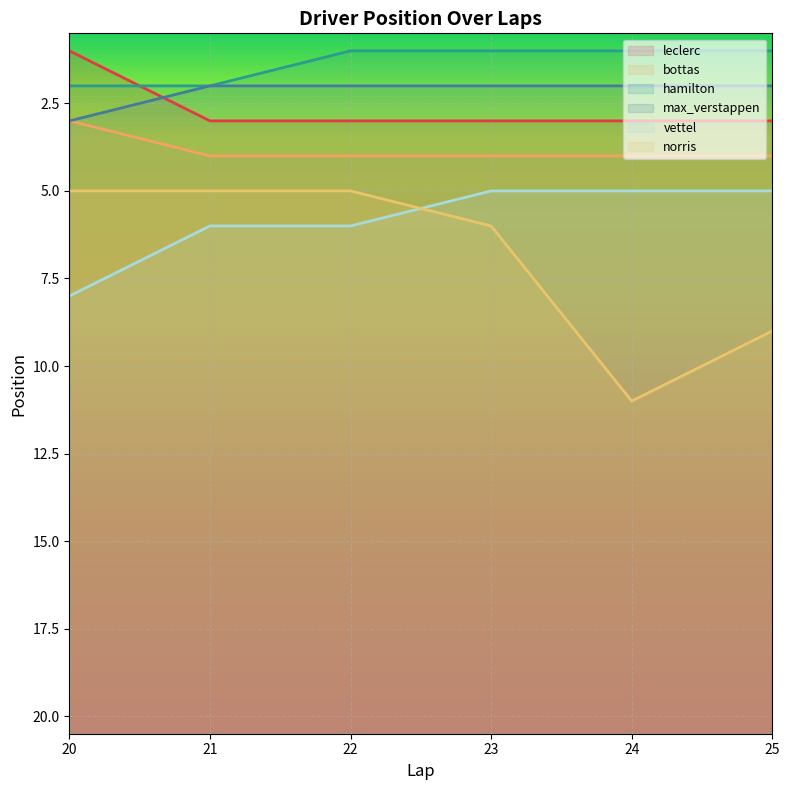

Which category has the highest value in the norris series?

24